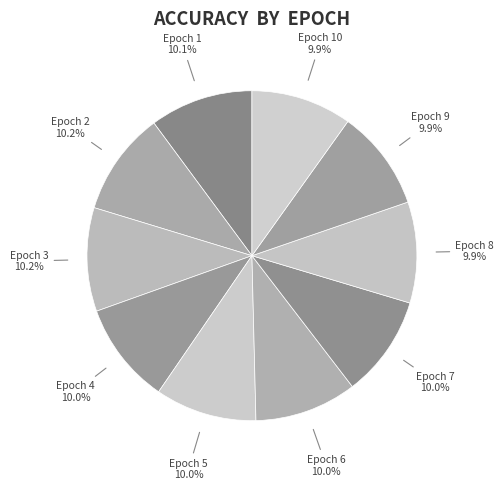

Does Epoch 6 account for over 50% of the chart?

No